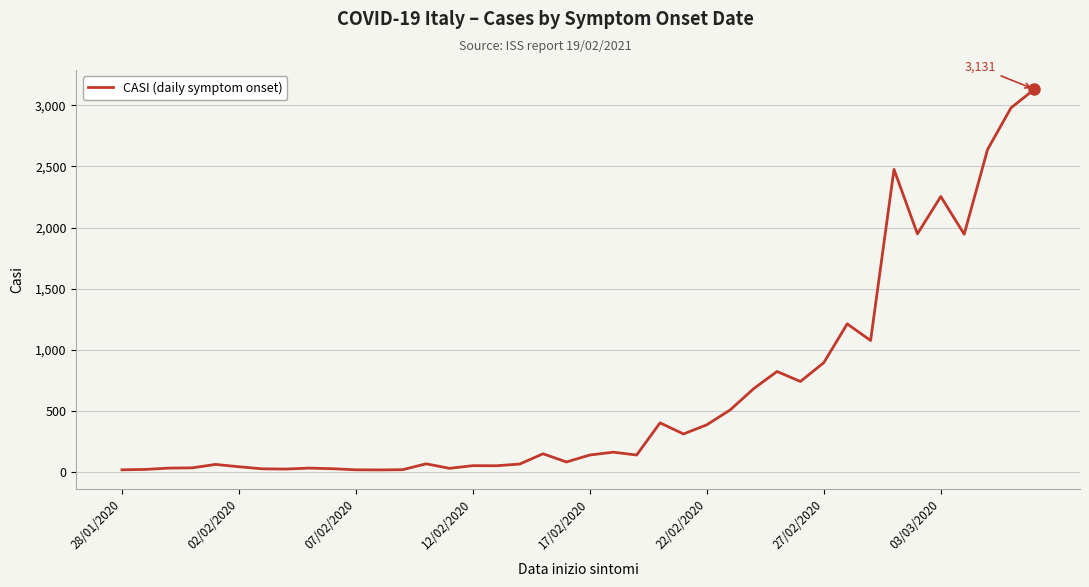

What is the difference between the maximum and minimum values?

3112